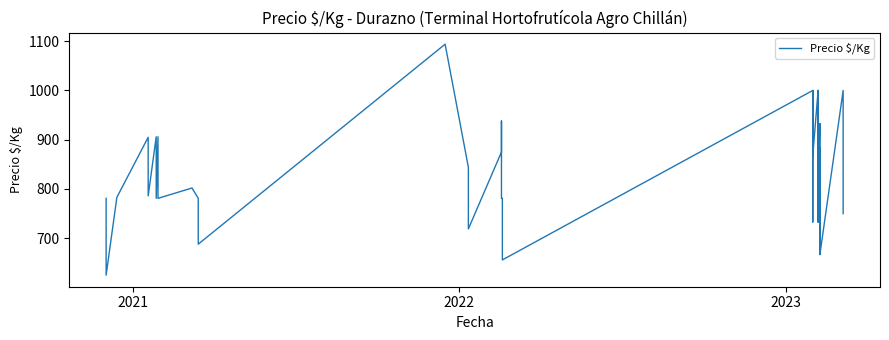

What is the sum of all values?

33255